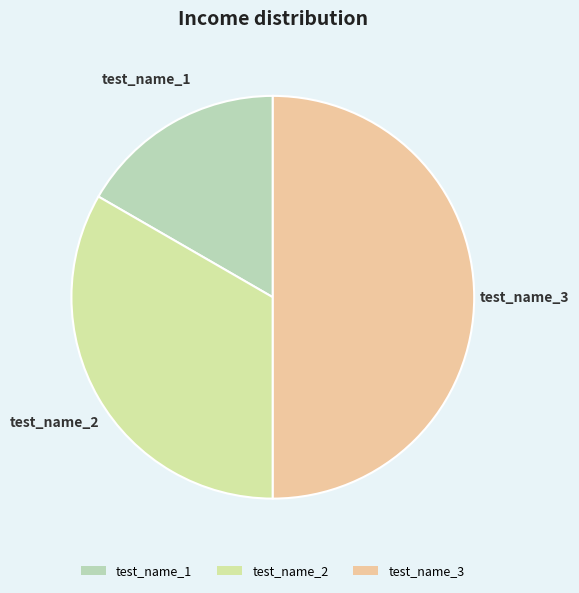

Is it true that test_name_3 is 50% of the pie?

True